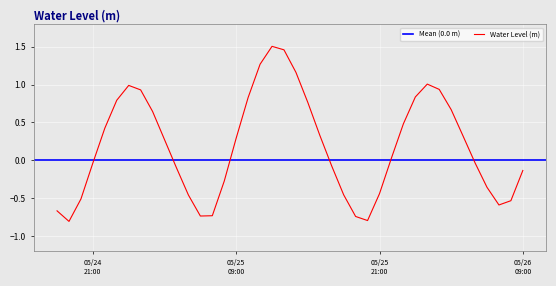

Read the value at 2023-05-25 15:00:00.

0.8